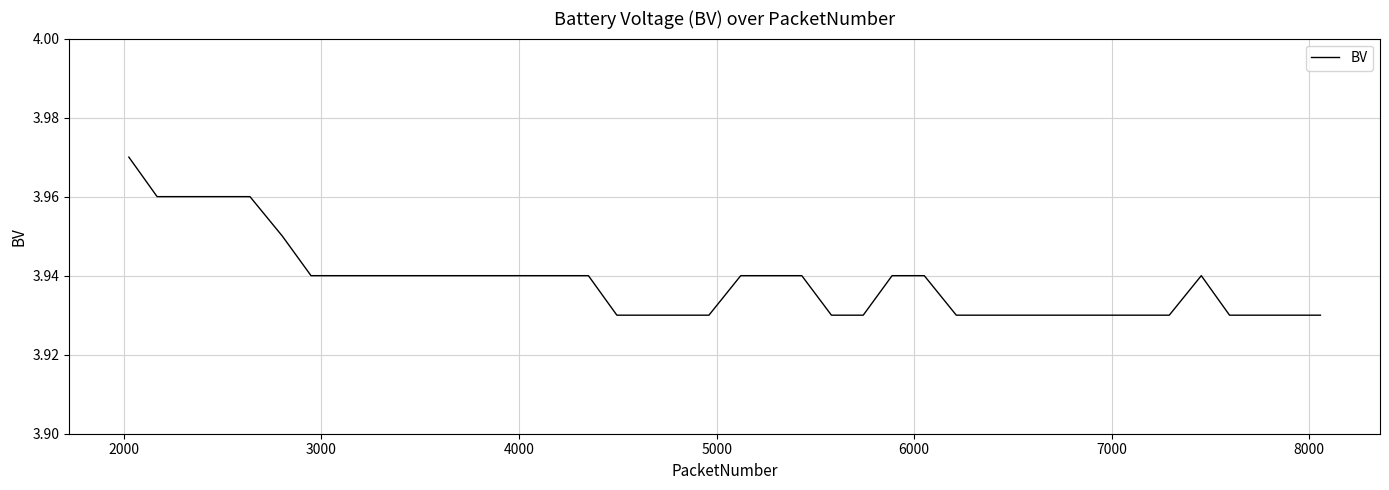

What is the value of the 32nd point from the left?

3.9